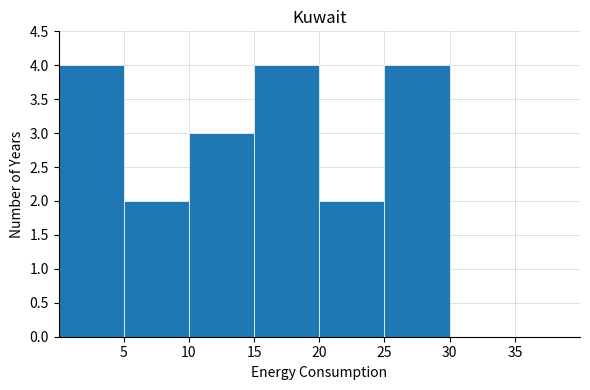

What is the height of the bar covering 25 to 30 on the x-axis? The values are not printed on the chart, so give them approximately, as read against the axis.

4